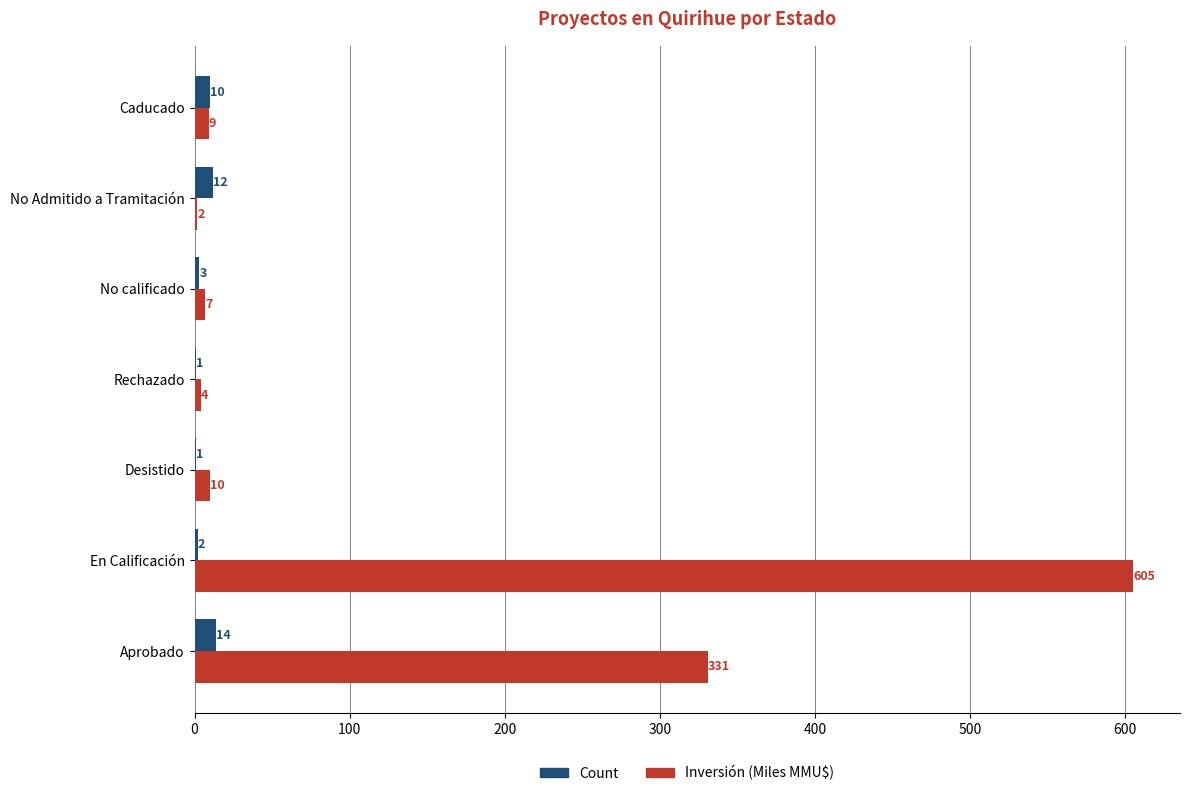

Between Desistido and Rechazado, which series saw the biggest shift?

Inversión (Miles MMU$)